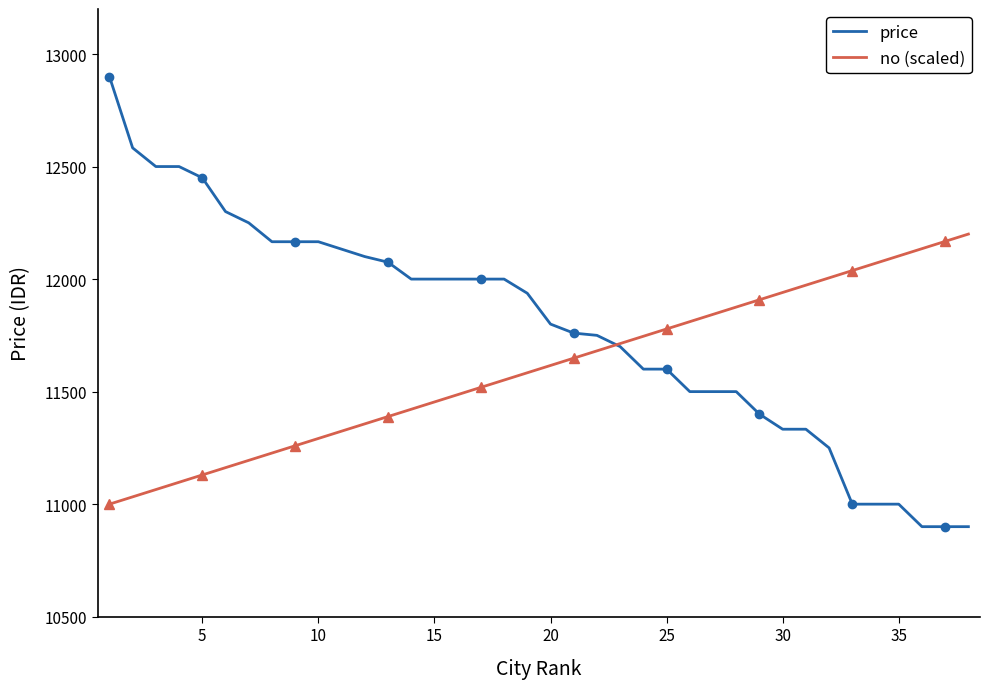

Which series has the largest range (max minus min)?

price